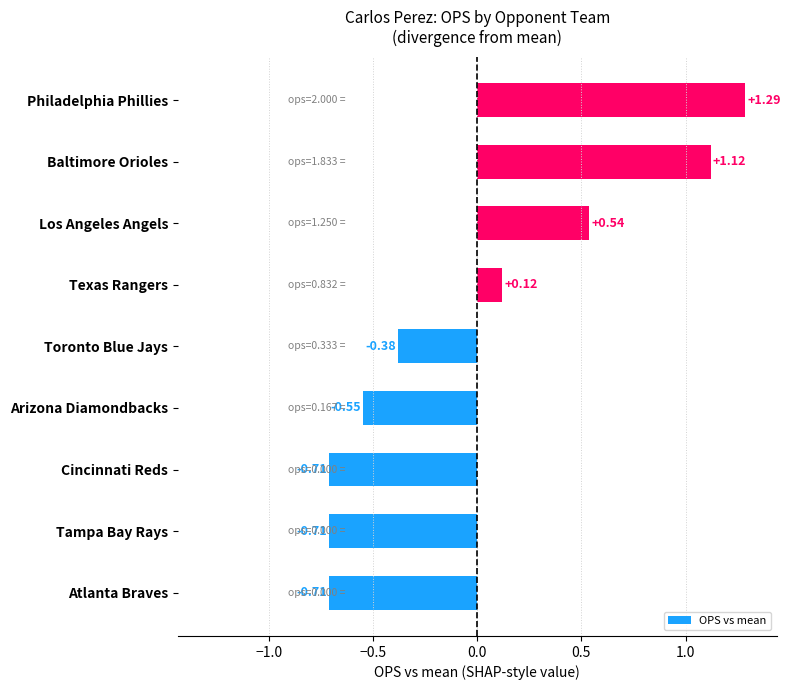

Which label corresponds to the largest value in the chart?

Philadelphia Phillies